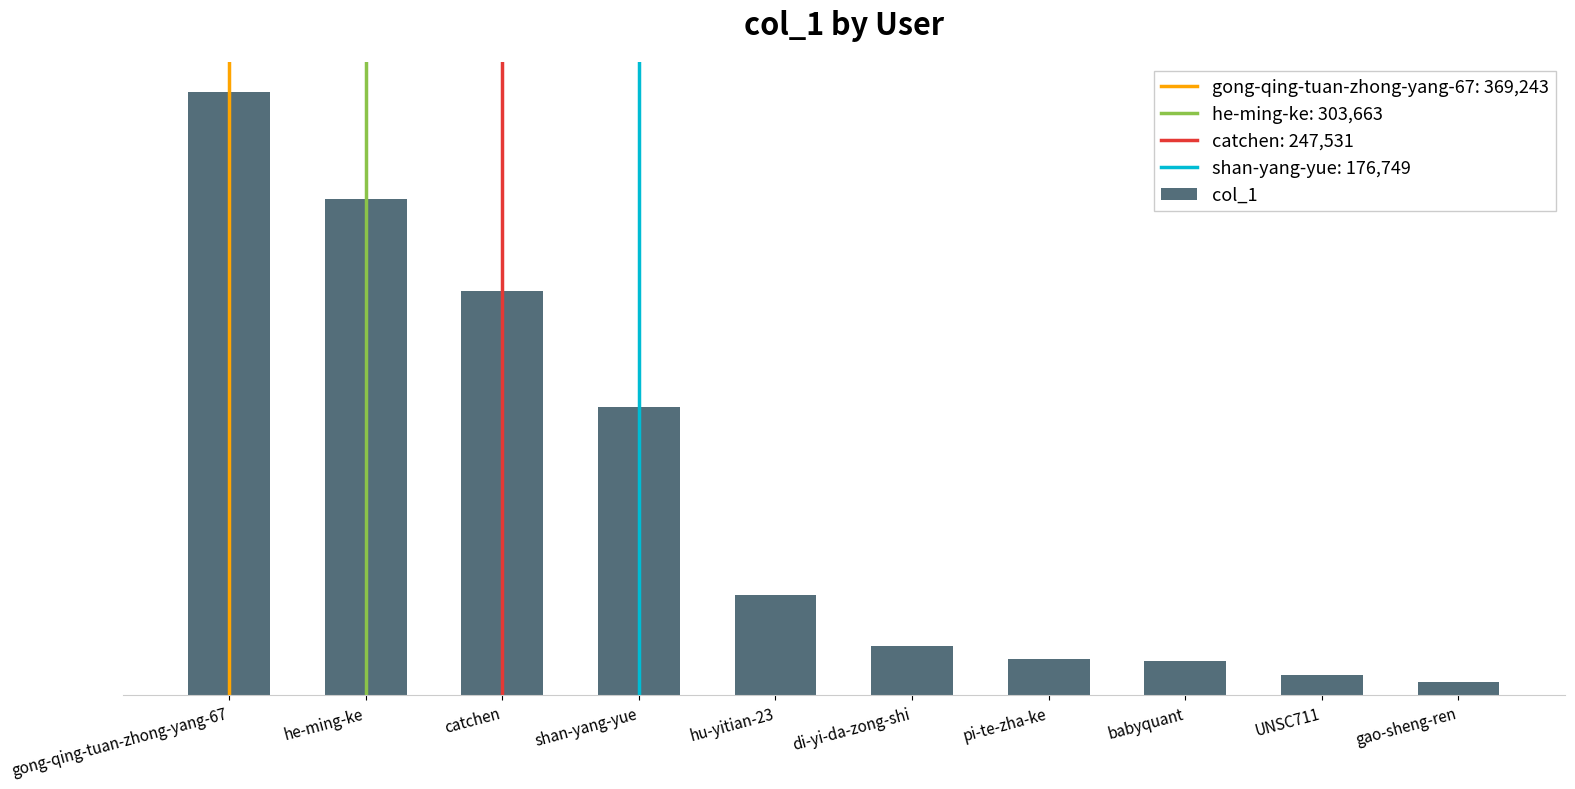

Between catchen and hu-yitian-23, which is larger?

catchen